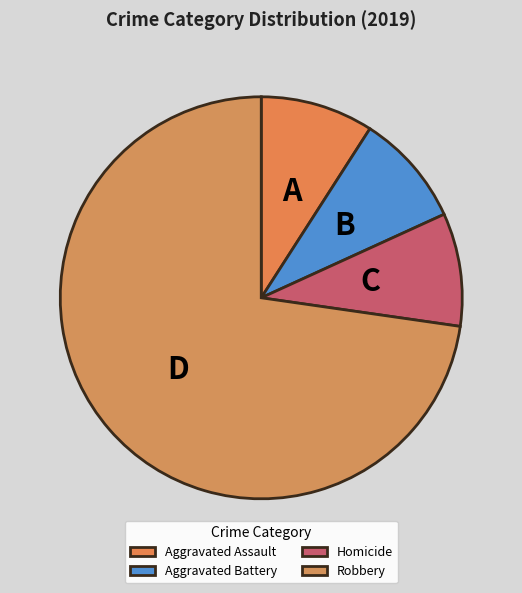

What percentage is the Aggravated Assault slice, to the nearest percent?

9%